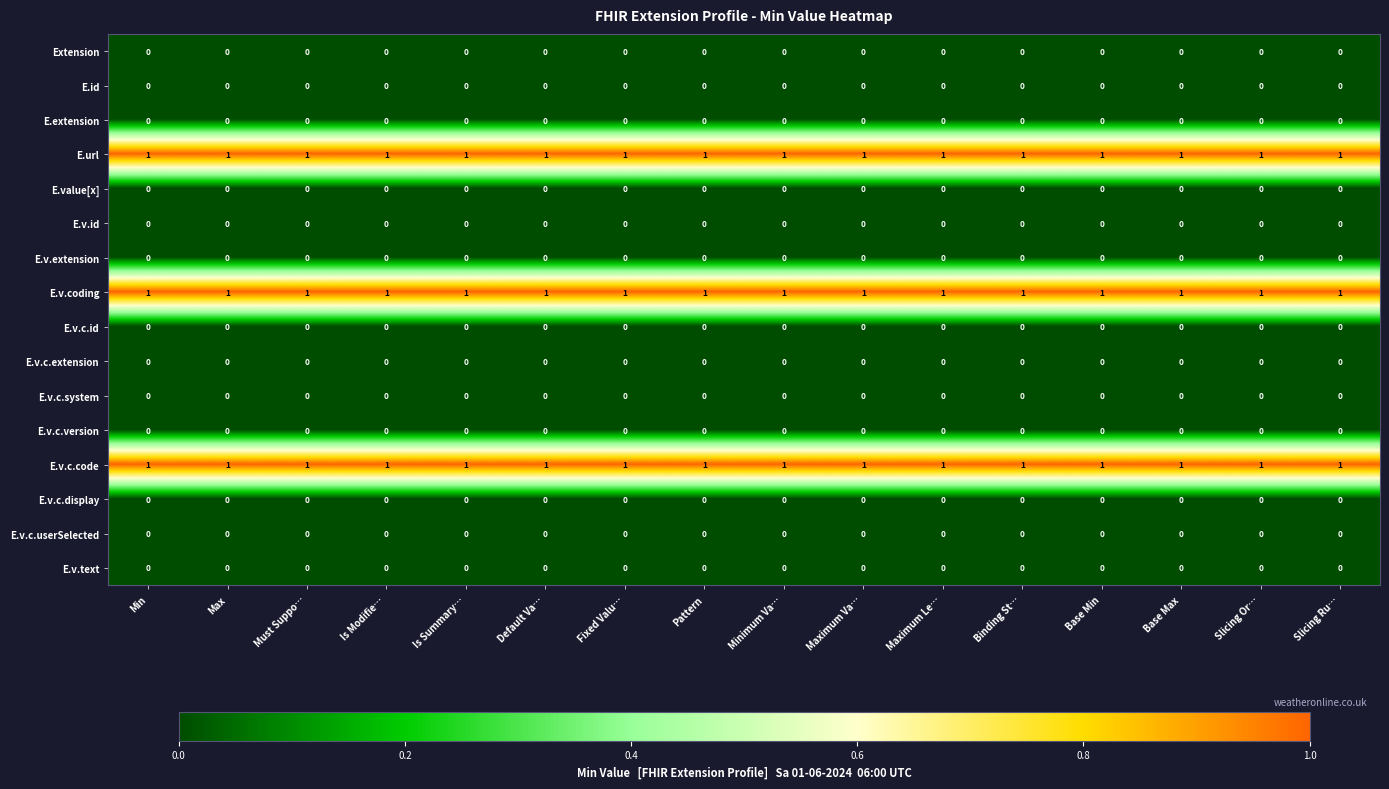

At how many categories does at least one series exceed 0?

16